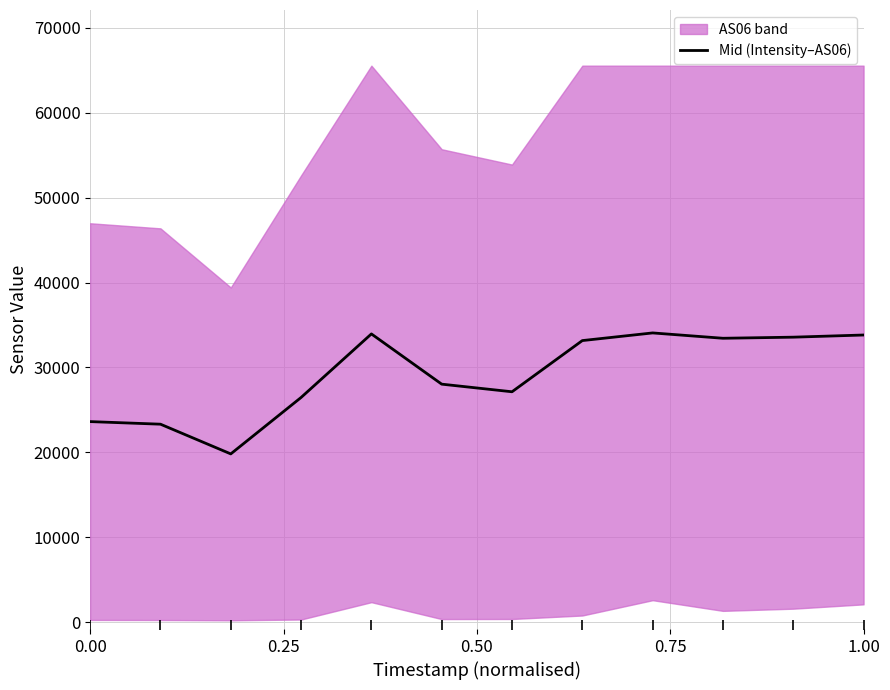

What is the highest value of the Mid (Intensity–AS06) series?

34065.5